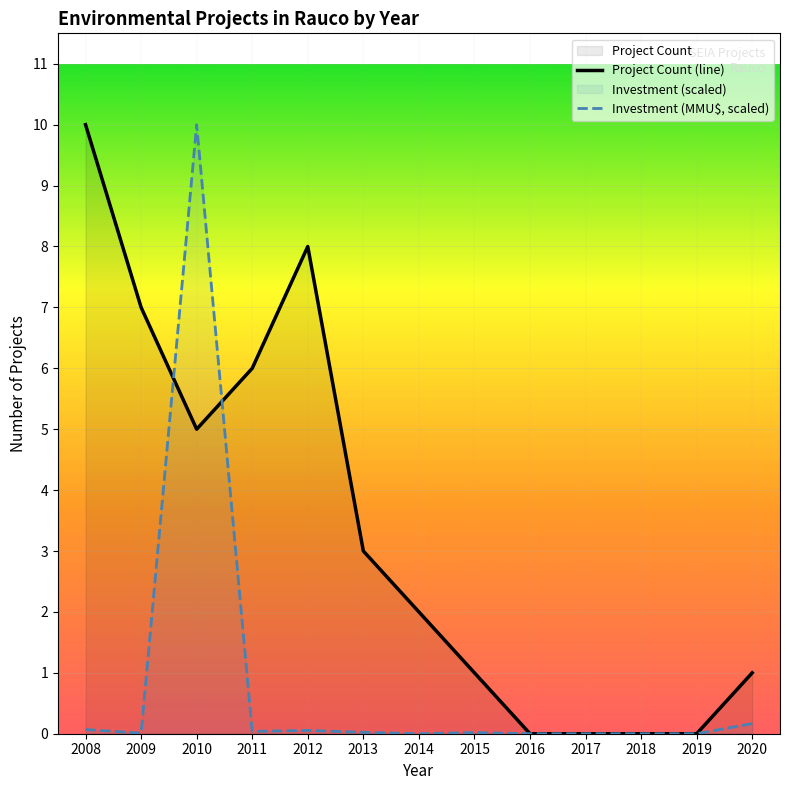

After their last crossing, which series has the higher values: Project Count (line) or Investment (MMU$, scaled)?

Project Count (line)